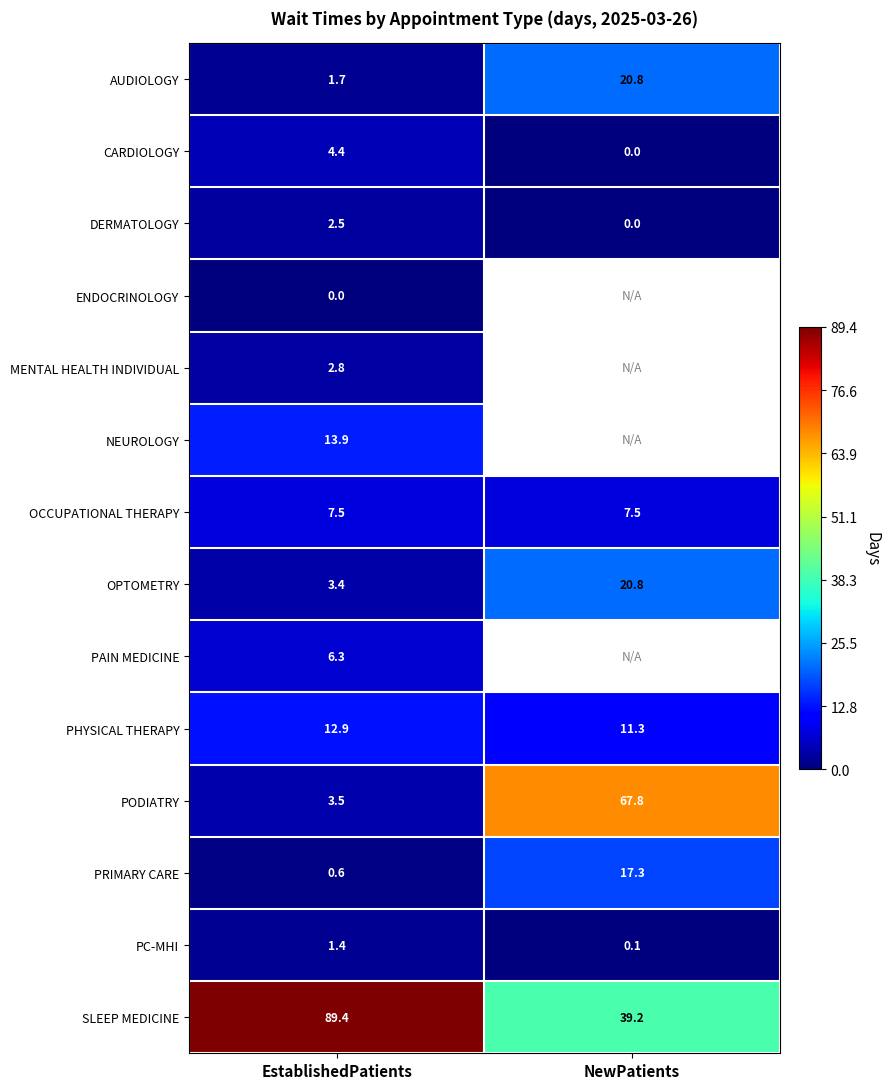

What is the minimum value for PHYSICAL THERAPY?

11.3